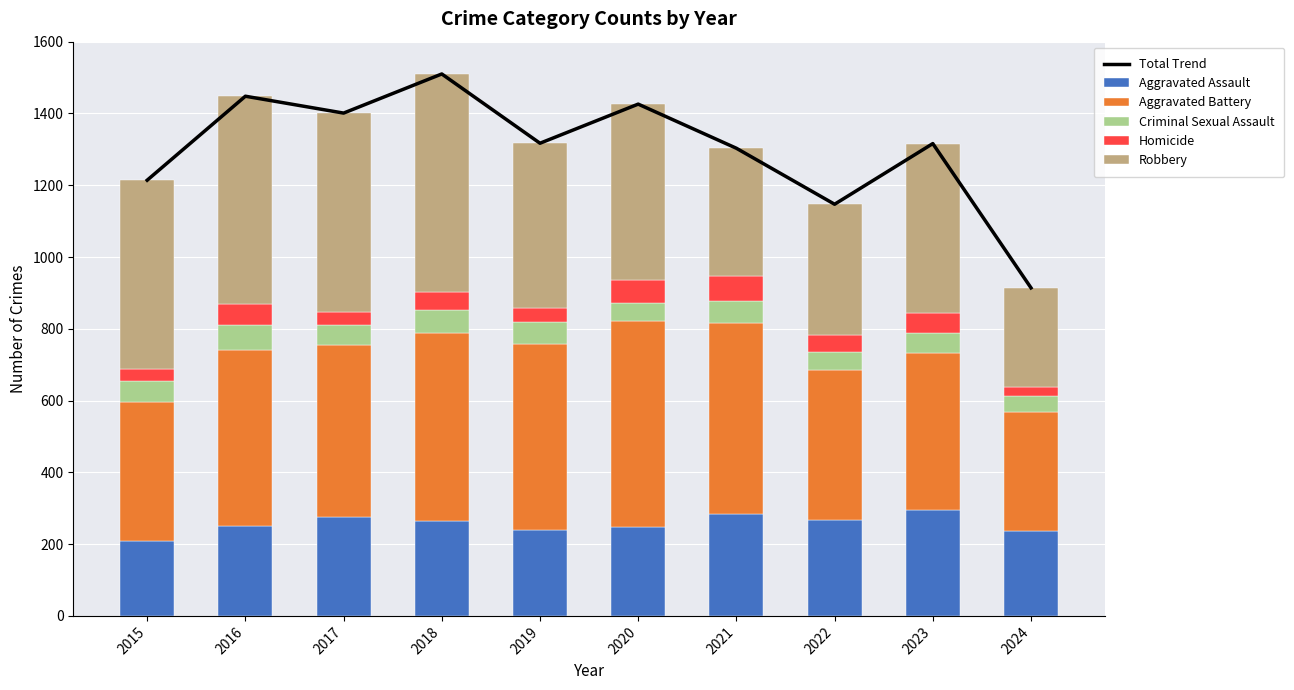

Where is Total Trend nearest to the value 1212?

2015